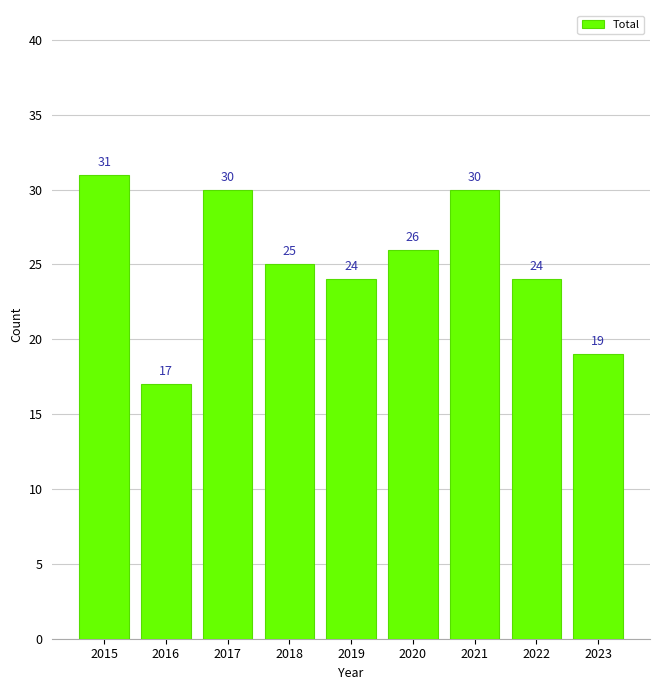

Between 2019 and 2023, which is larger?

2019